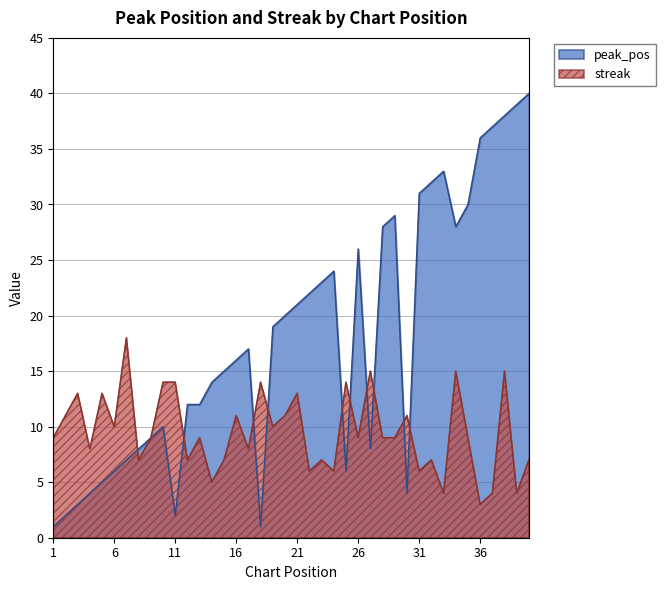

What are all the series names shown in the legend?

peak_pos, streak